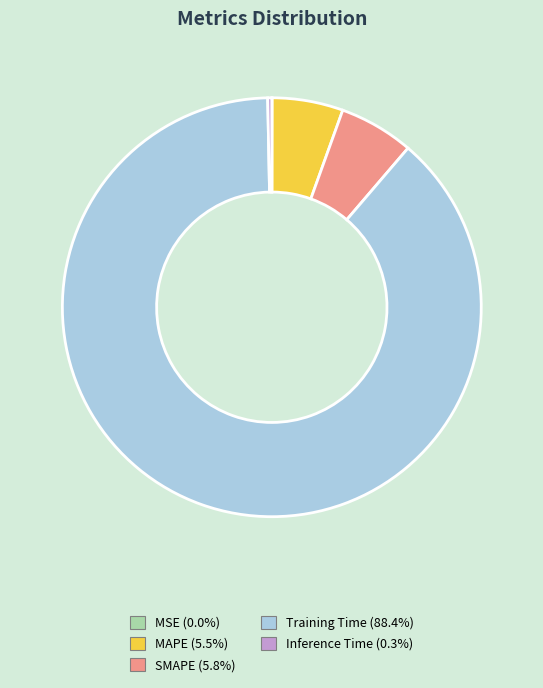

Is Inference Time the majority of the pie?

No